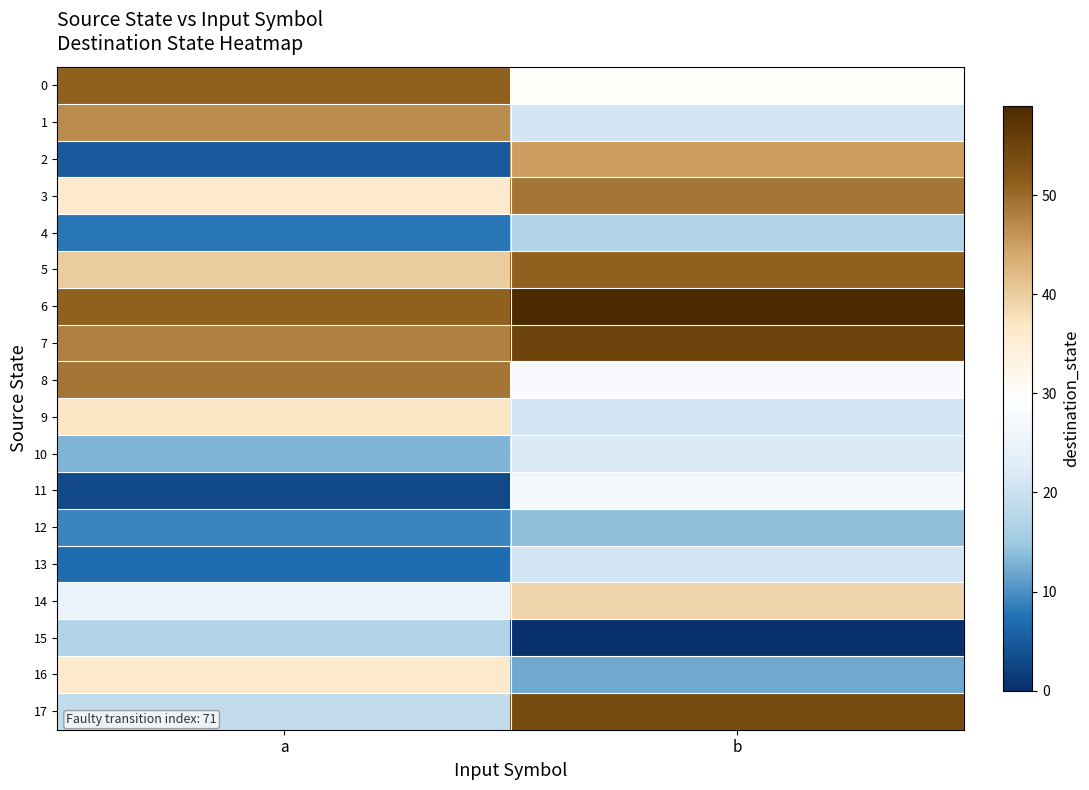

Reading left to right, transcribe all the data shown in this chart.

0: a=51	b=30
1: a=47	b=21
2: a=5	b=45
3: a=36	b=49
4: a=8	b=17
5: a=40	b=51
6: a=51	b=59
7: a=48	b=55
8: a=49	b=28
9: a=37	b=21
10: a=13	b=22
11: a=3	b=27
12: a=9	b=14
13: a=7	b=21
14: a=25	b=39
15: a=17	b=0
16: a=36	b=12
17: a=19	b=54